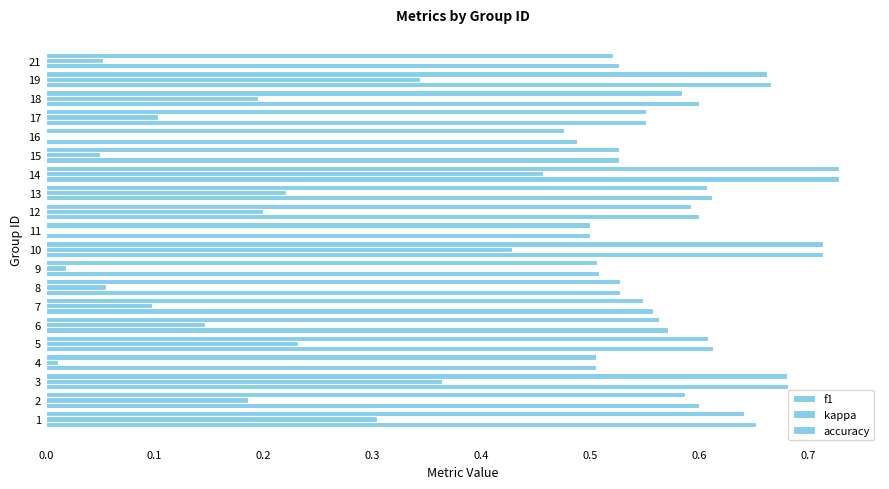

What is the average value of the f1 series?

0.6